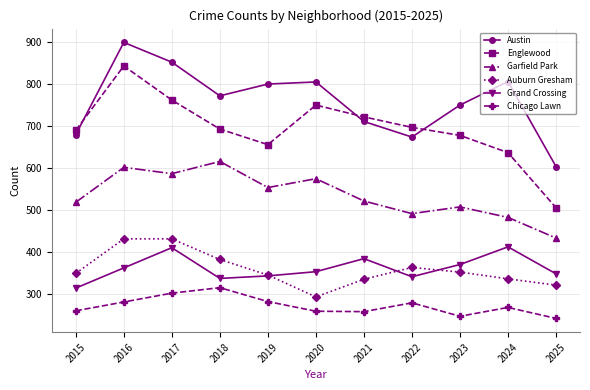

Between 2017 and 2020, which series saw the biggest shift?

Auburn Gresham